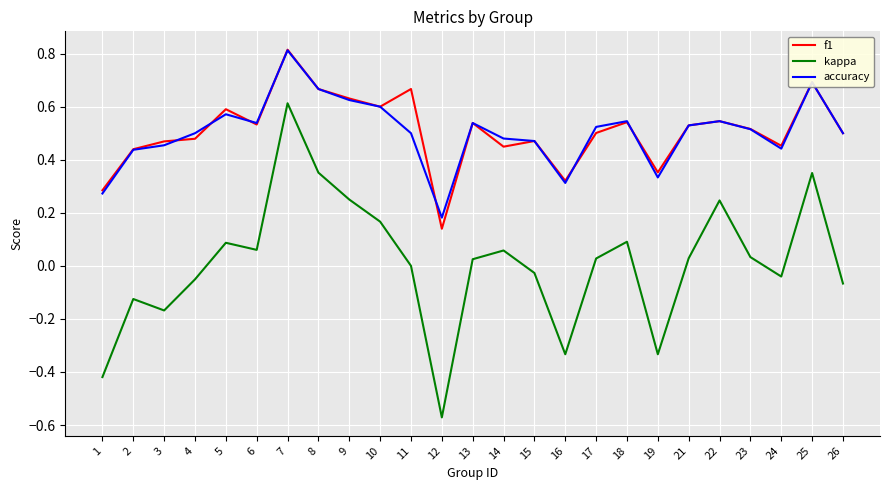

True or false: kappa and accuracy cross at least once.

False